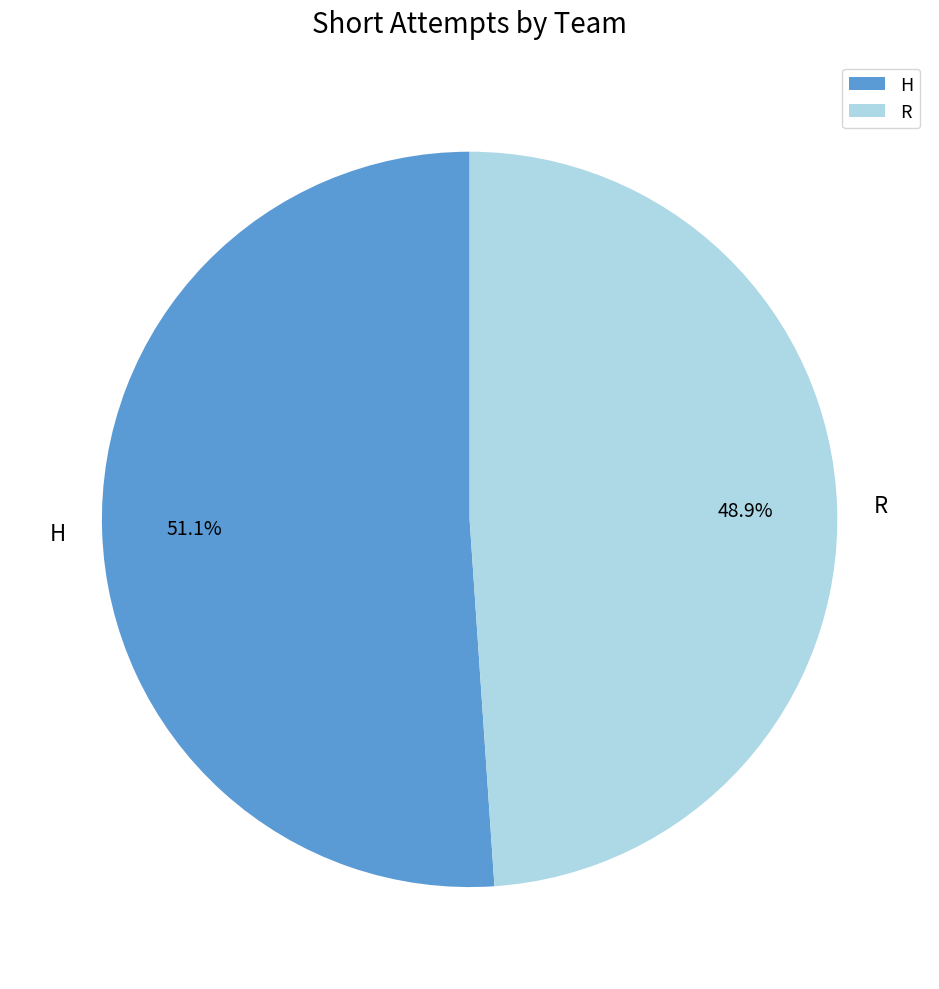

Rank the categories by value from lowest to highest.

R, H